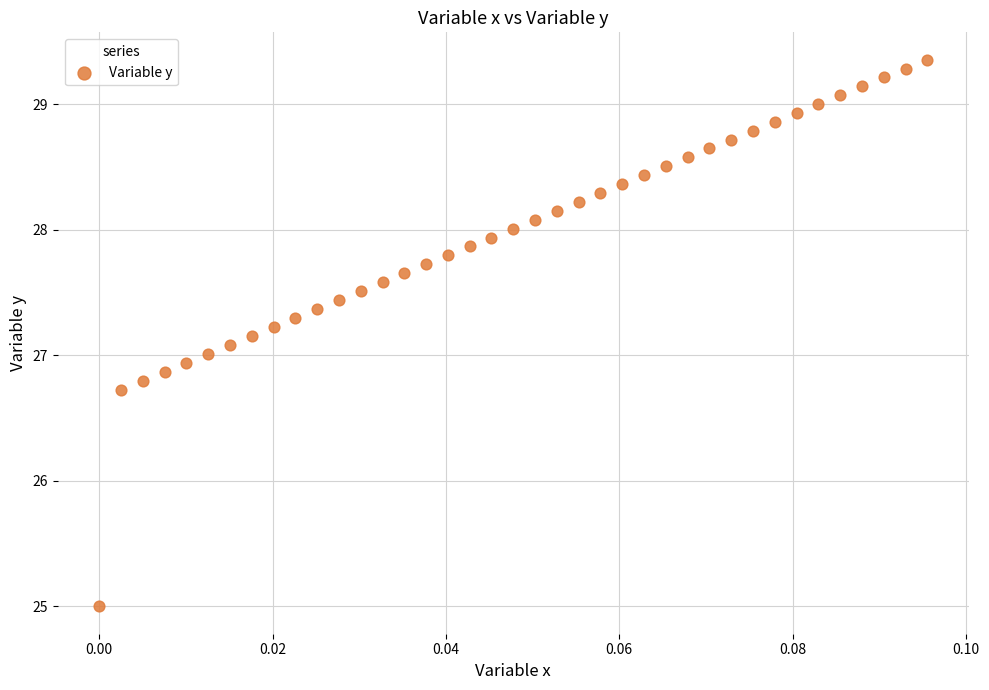

What is the range of Y values (max minus min)?

4.4